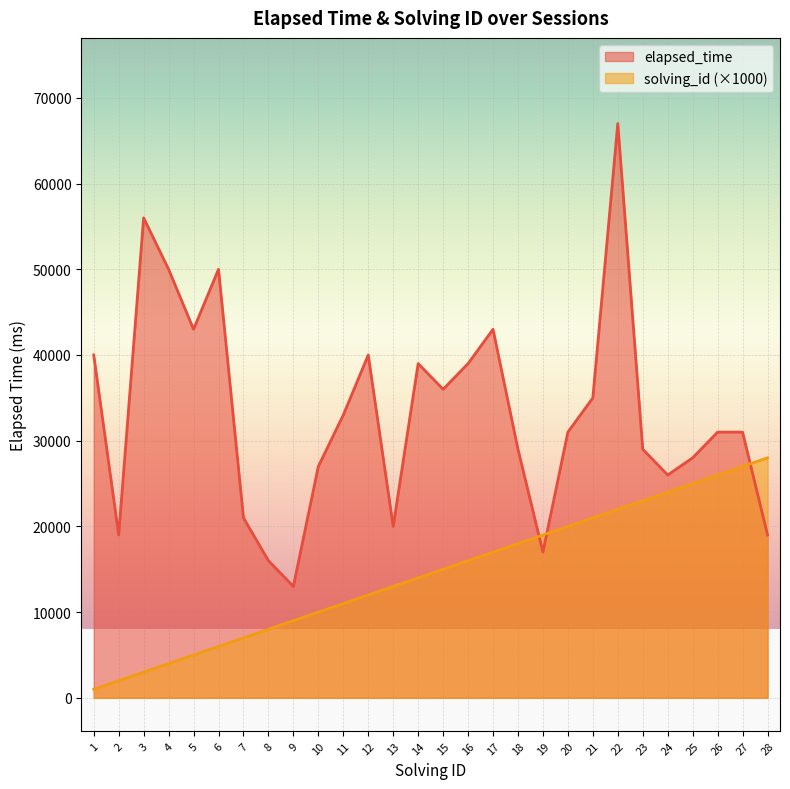

Rank the series by their average value, from highest to lowest.

elapsed_time, solving_id (×1000)